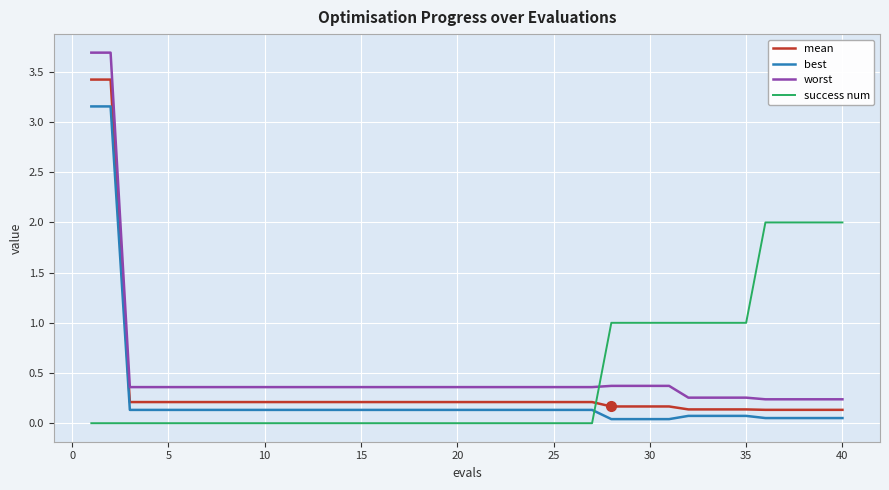

Which series has the largest range (max minus min)?

worst